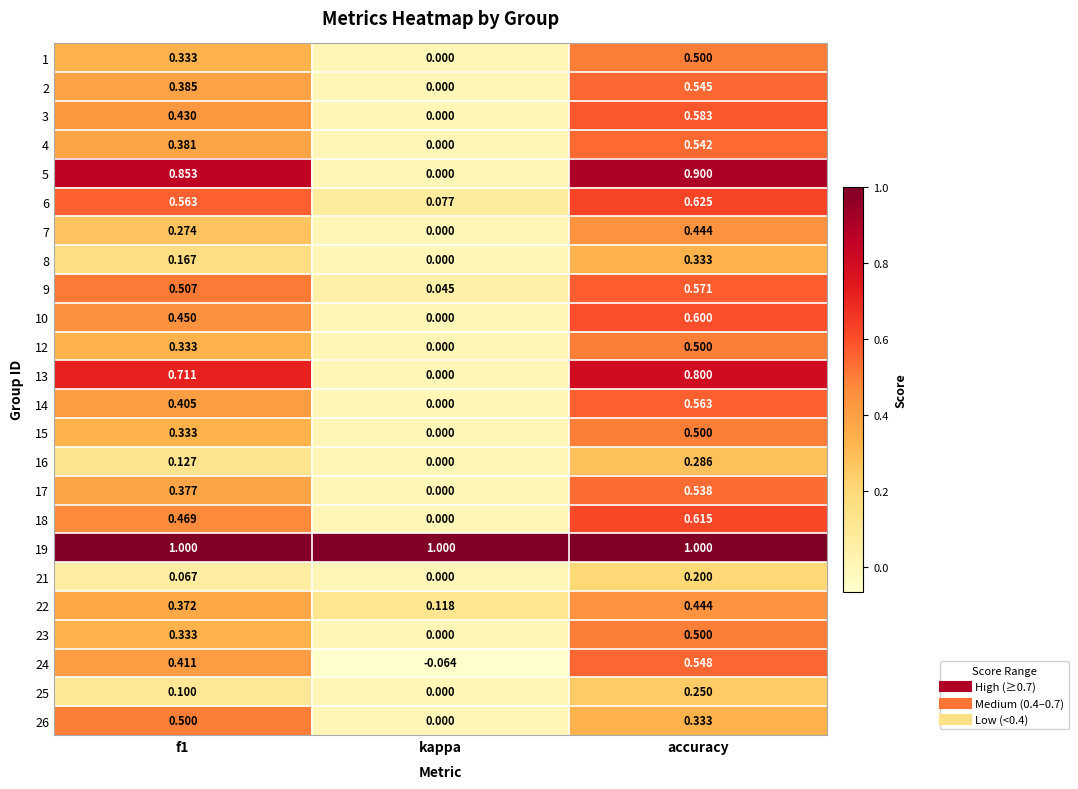

At which label does 22 reach its peak?

accuracy